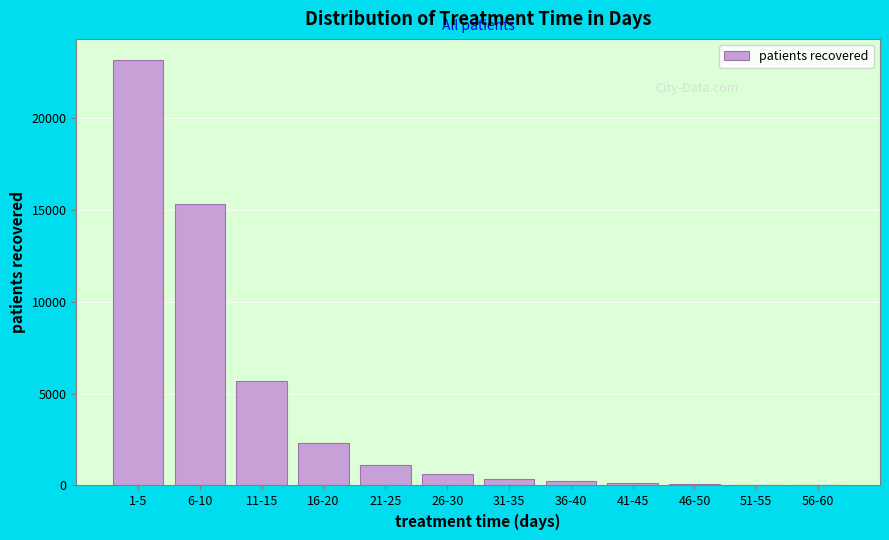

Which category has the highest value across all series?

1-5